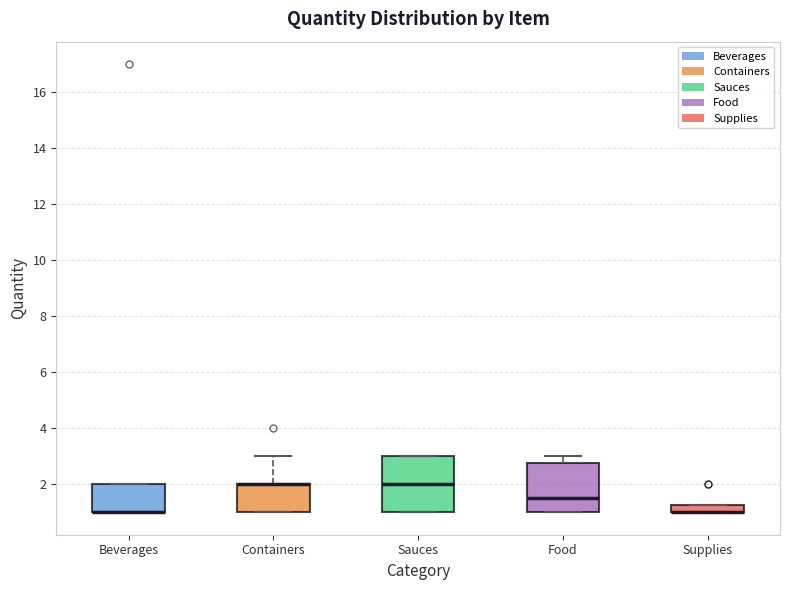

Where is the lower edge of the box for Sauces on the y-axis? The values are not printed on the chart, so give them approximately, as read against the axis.

1.0